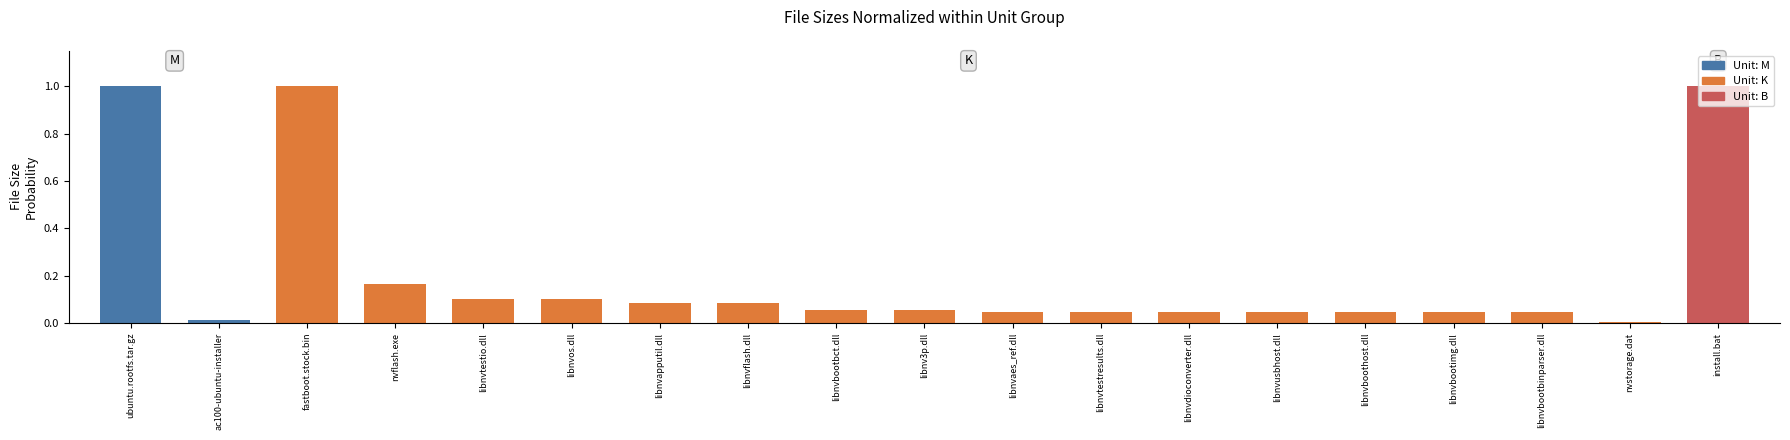

Between nvflash.exe and libnv3p.dll, which is larger?

nvflash.exe